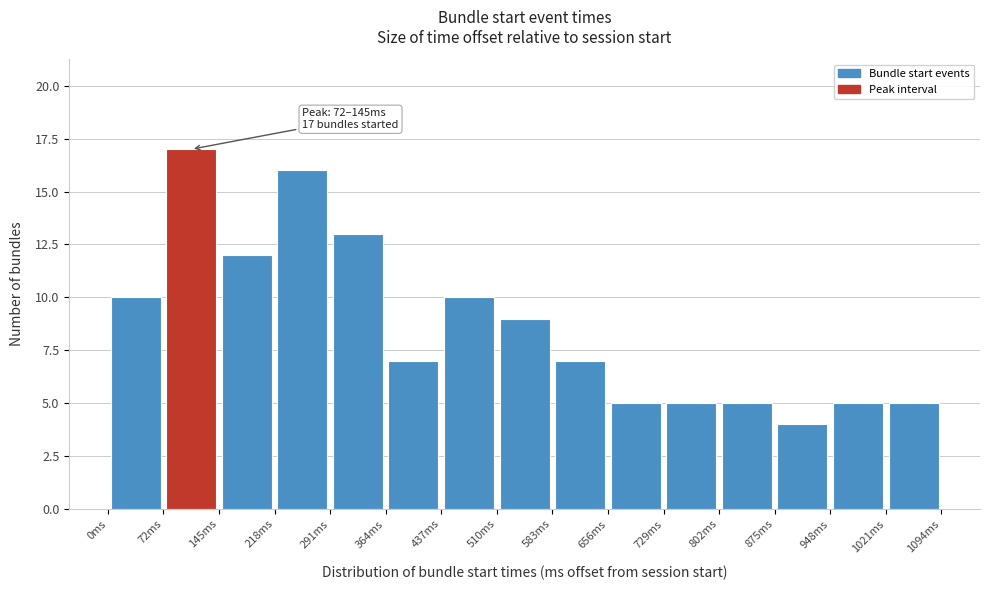

Over which range of the x-axis is the bar tallest?

70 to 150